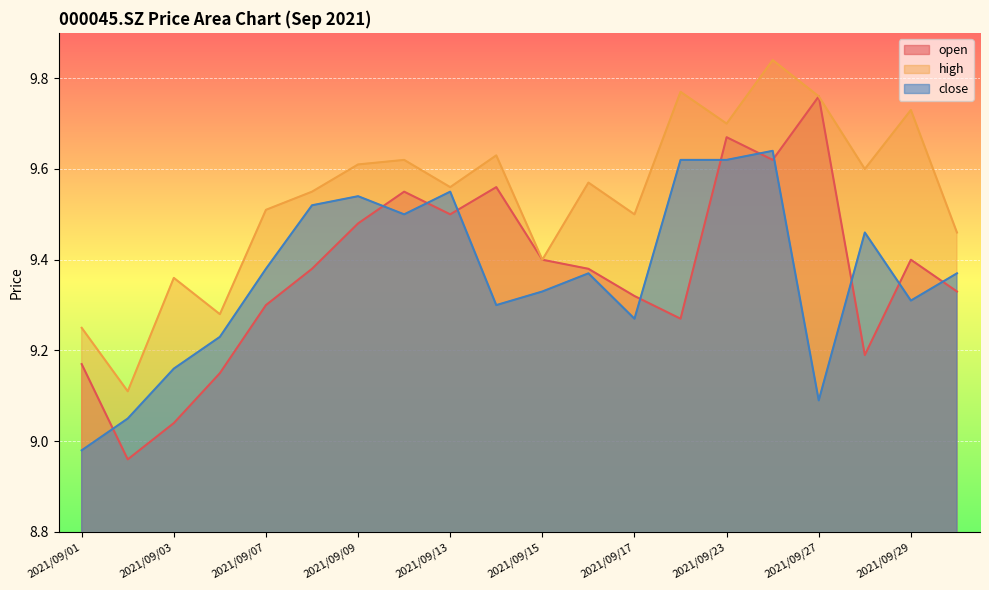

True or false: close has more than 1 points higher than both neighbors.

True